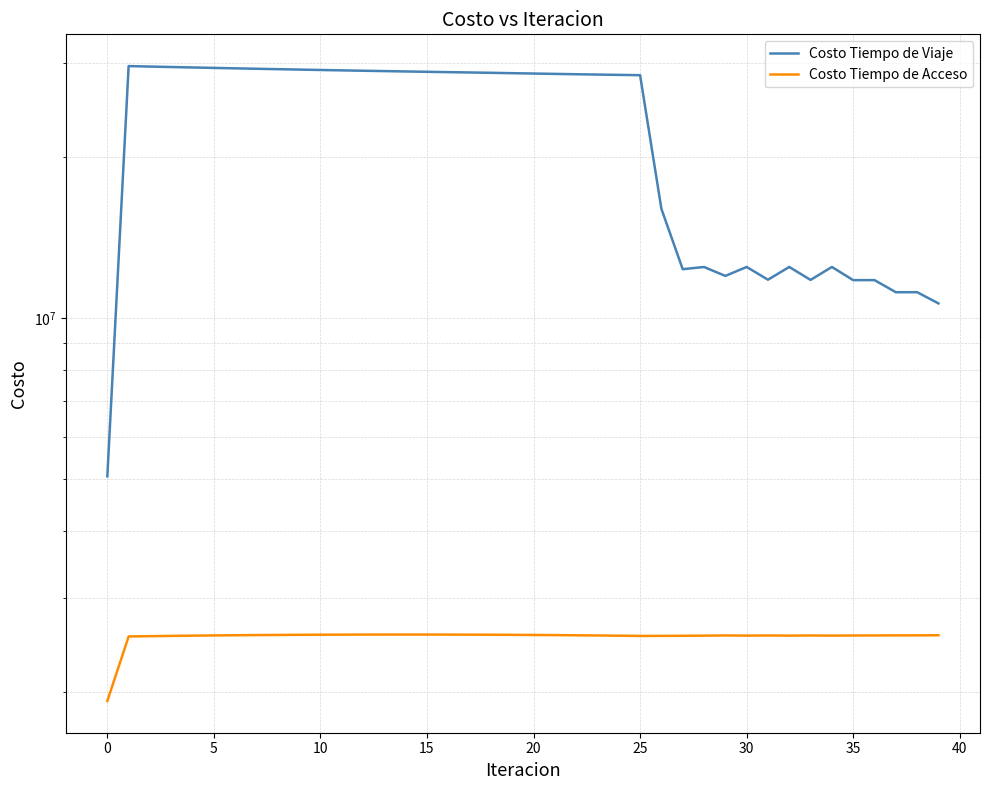

True or false: Costo Tiempo de Acceso has a value of 3960615.4 at 5.

False